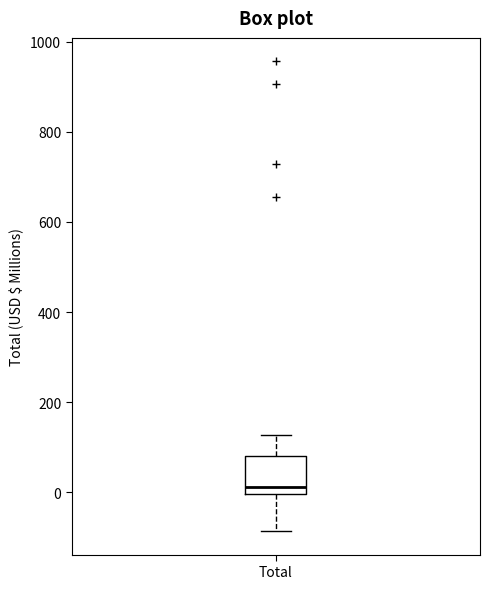

Read this box plot against the y-axis: the position of the median line, the range covered by the box, and the ends of both whiskers. The values are not printed on the chart, so give them approximately, as read against the axis.

median 20, box 0 to 80, whiskers -80 to 120